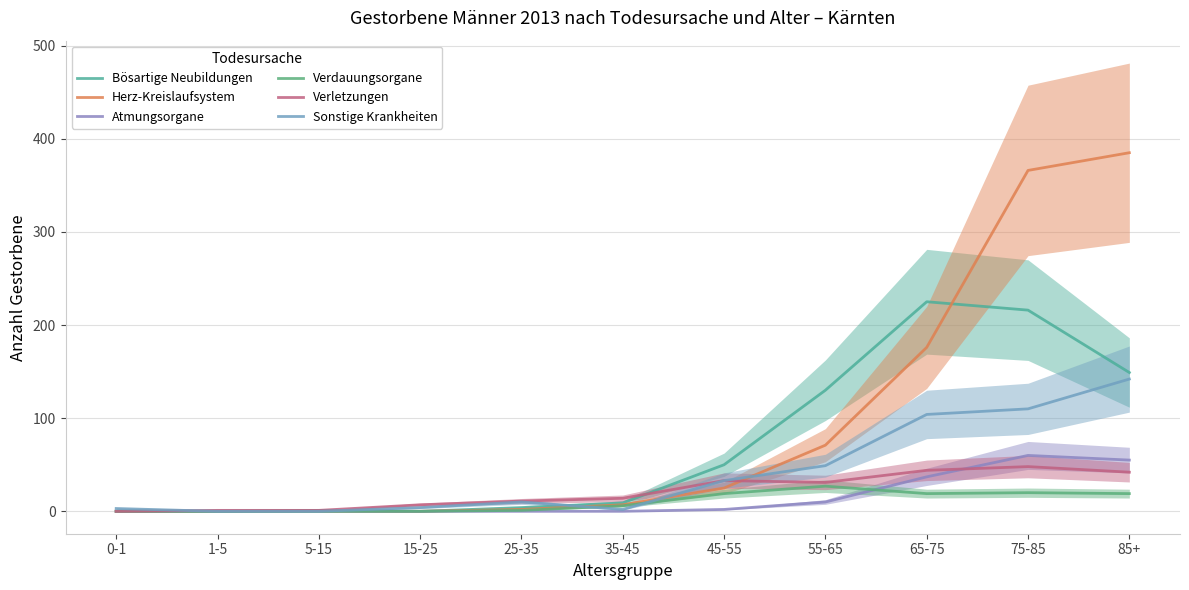

Does the chart display data point markers on the line(s)?

No